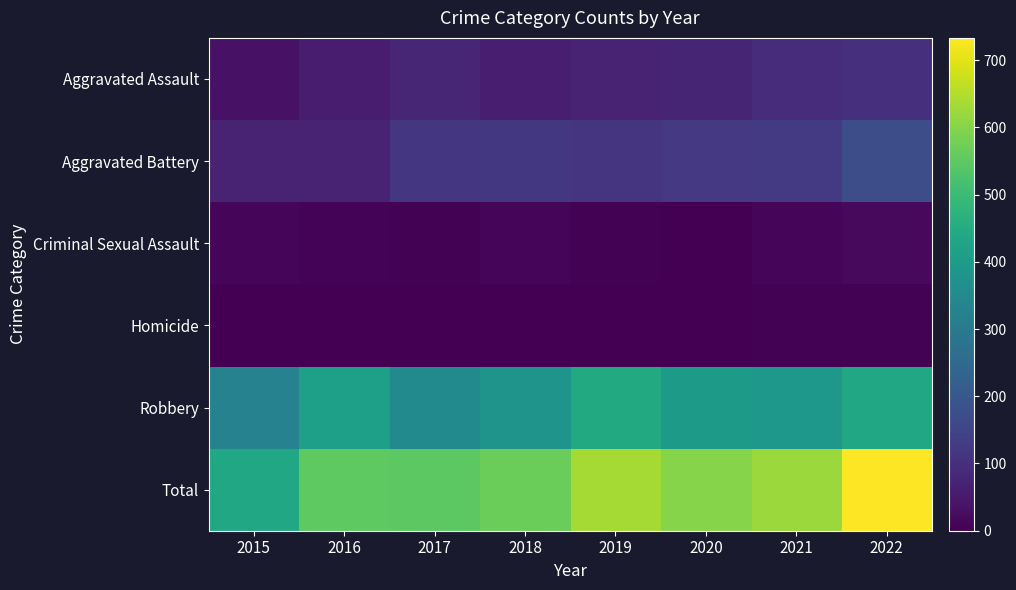

Between 2018 and 2020, which is larger?

2020